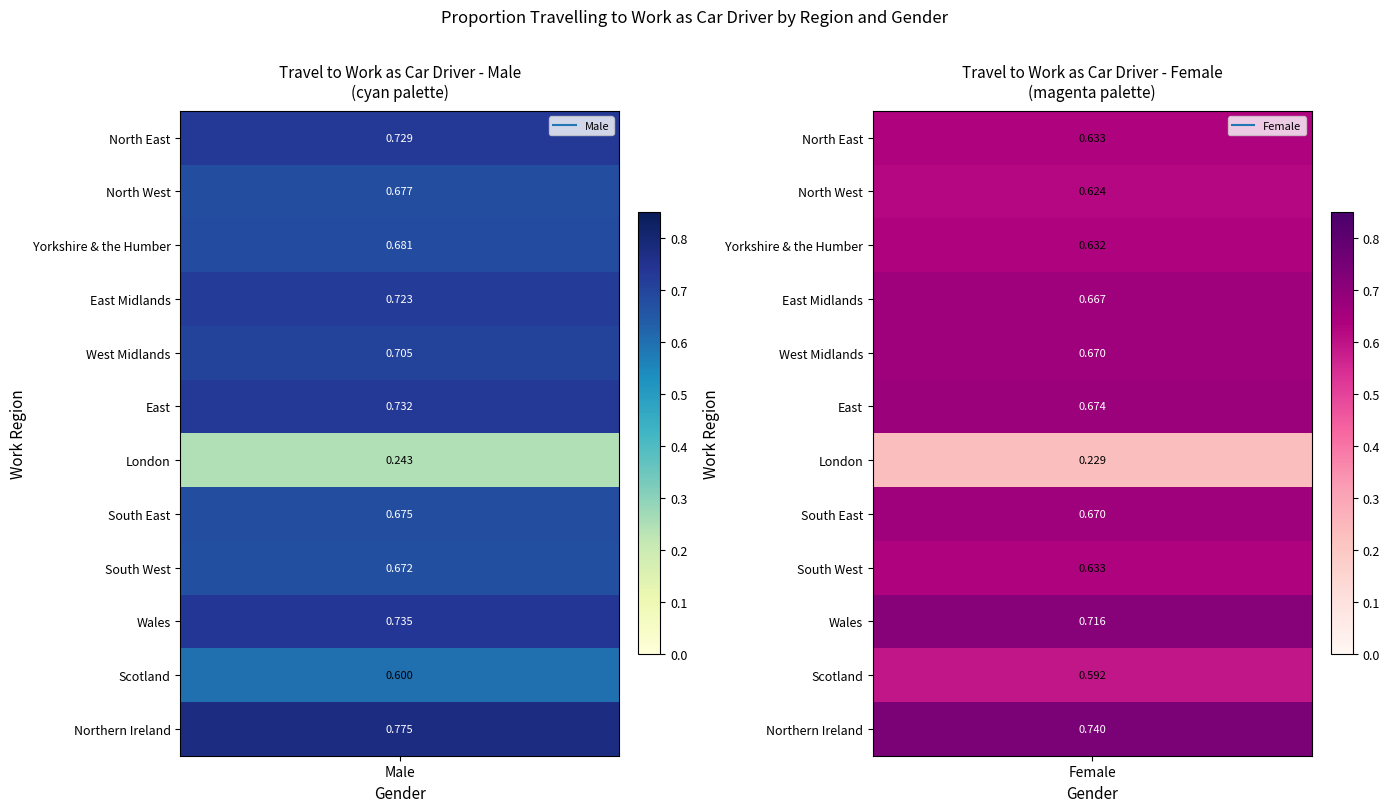

The value of Male at 8 is 0.9. True or false?

False